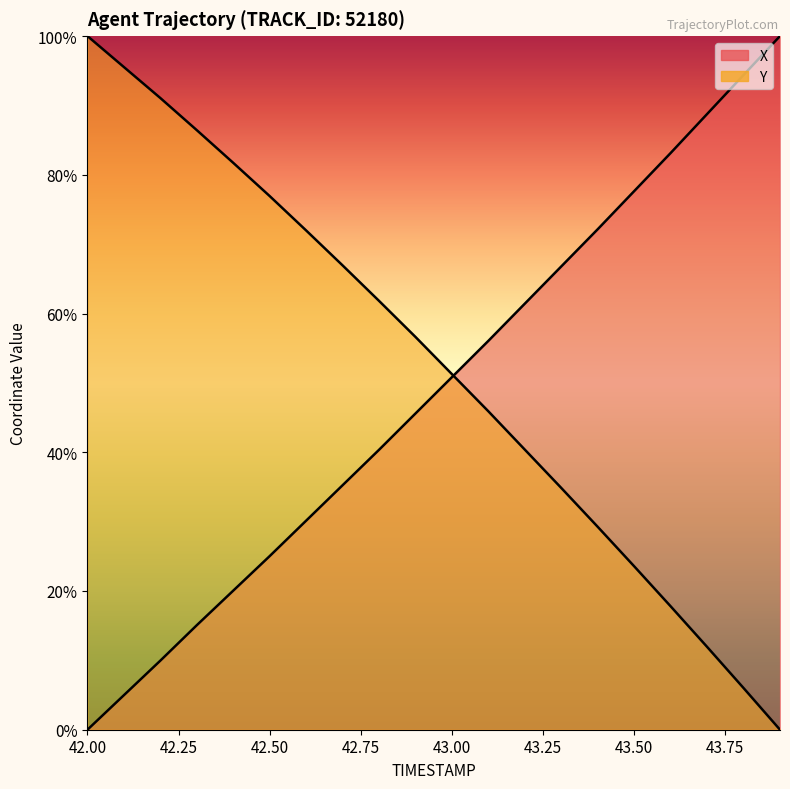

At which label is Y closest to 50?

43.0